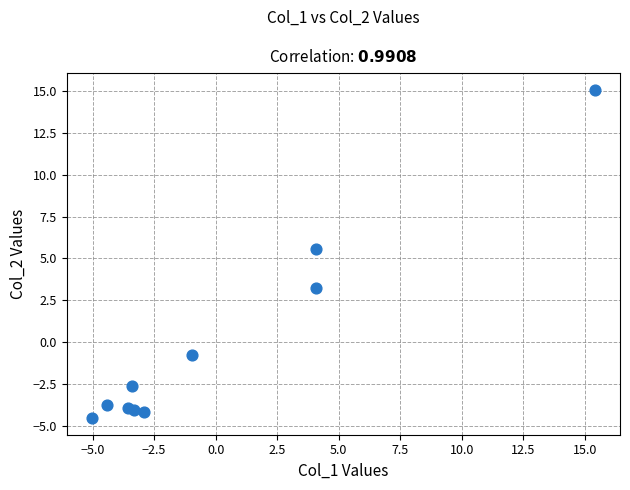

What Y value in the scatter plot is closest to 5?

5.6